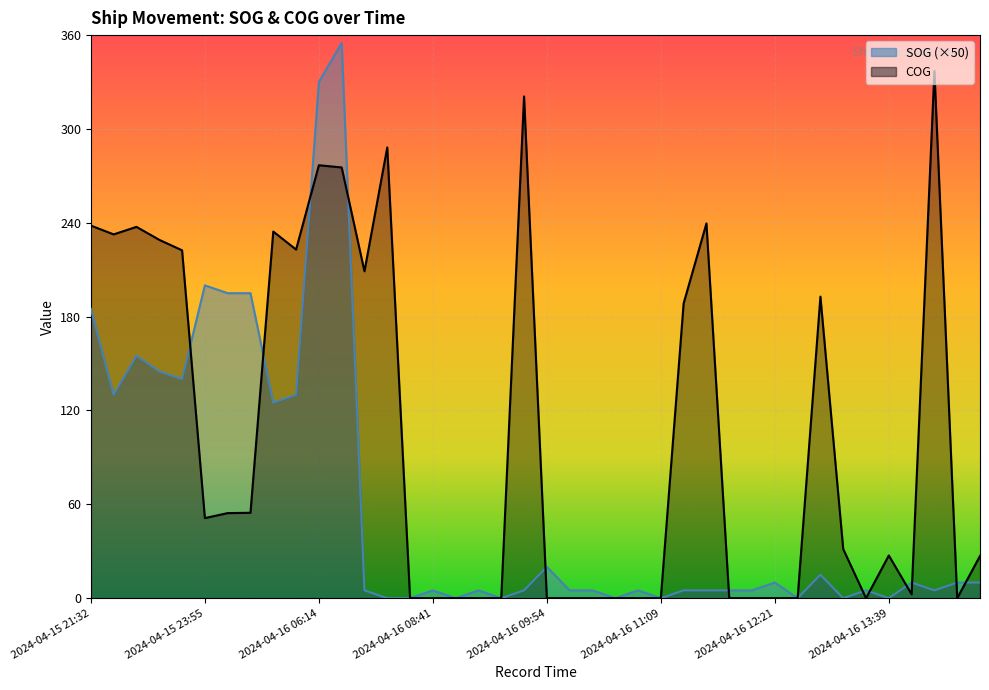

The value of COG at 2024-04-15 22:22 is 376.5. True or false?

False